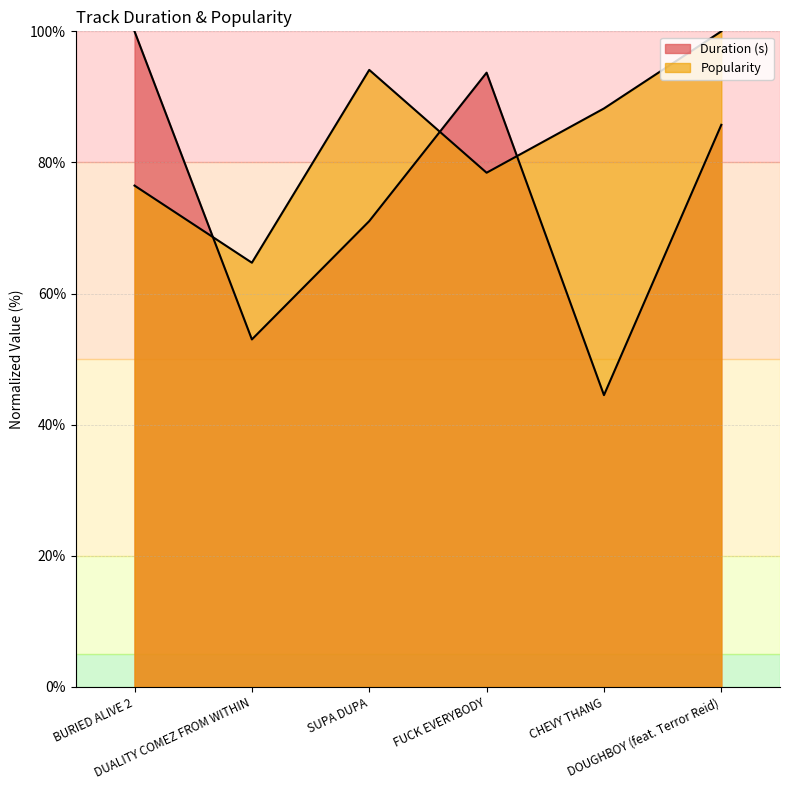

Reading left to right, extract all data points from this chart.

Duration (s): BURIED ALIVE 2=100.0	DUALITY COMEZ FROM WITHIN=53.0	SUPA DUPA=71.1	FUCK EVERYBODY=93.7	CHEVY THANG=44.5	DOUGHBOY (feat. Terror Reid)=85.7
Popularity: BURIED ALIVE 2=76.5	DUALITY COMEZ FROM WITHIN=64.7	SUPA DUPA=94.1	FUCK EVERYBODY=78.4	CHEVY THANG=88.2	DOUGHBOY (feat. Terror Reid)=100.0